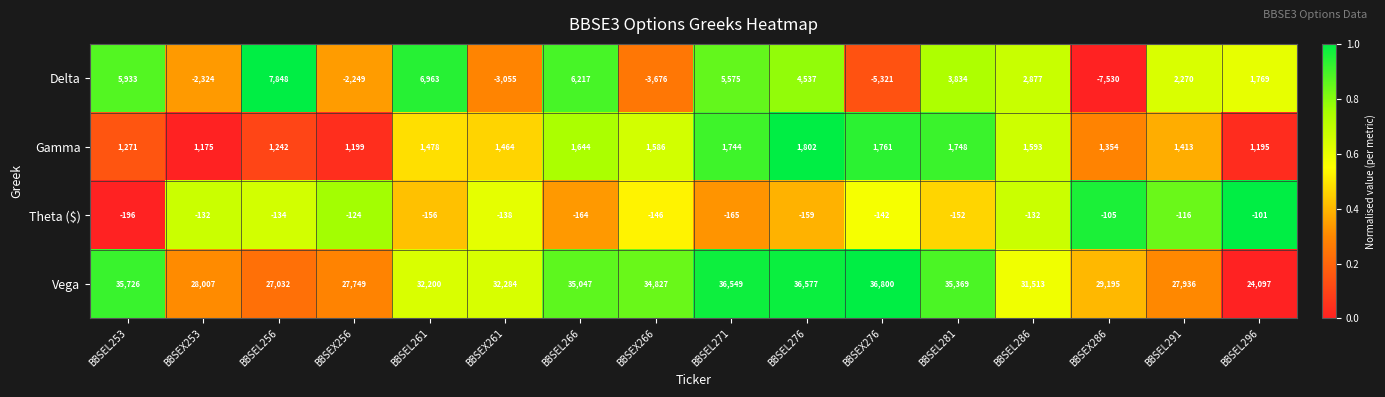

What is the lowest value of the Delta series?

-7530